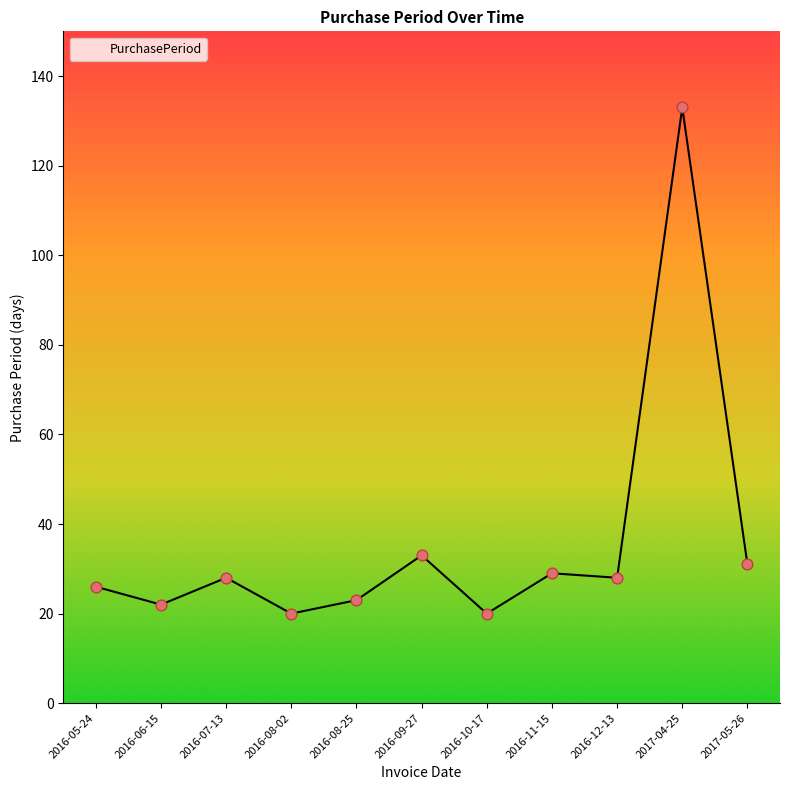

What is the ratio of the value at 2016-11-15 to the value at 2016-12-13?

1.0